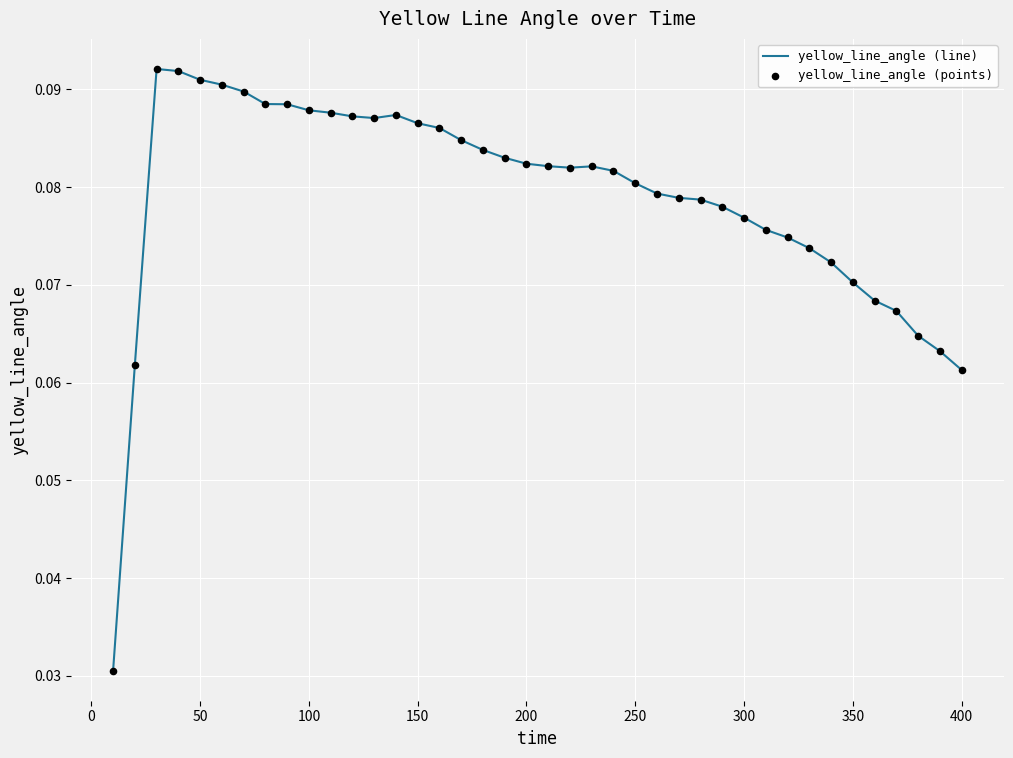

Is this an area chart (filled region under the line)?

No